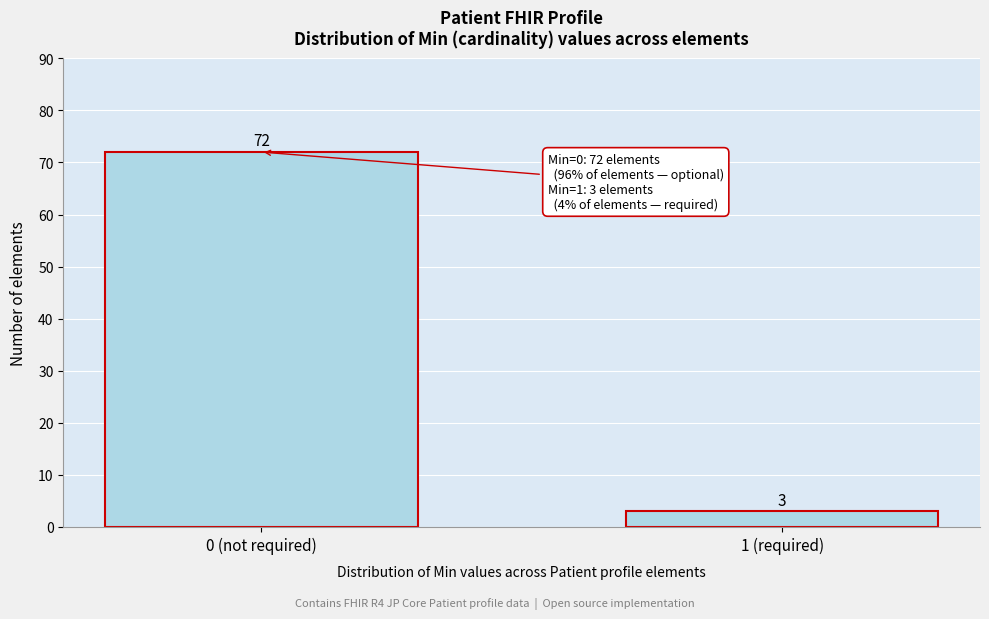

Reading left to right, list all the values displayed in this chart.

0 (not required)=72	1 (required)=3